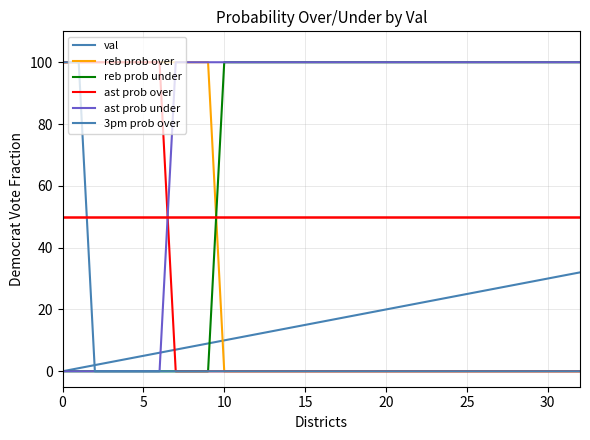

How many lines are shown in the chart?

6